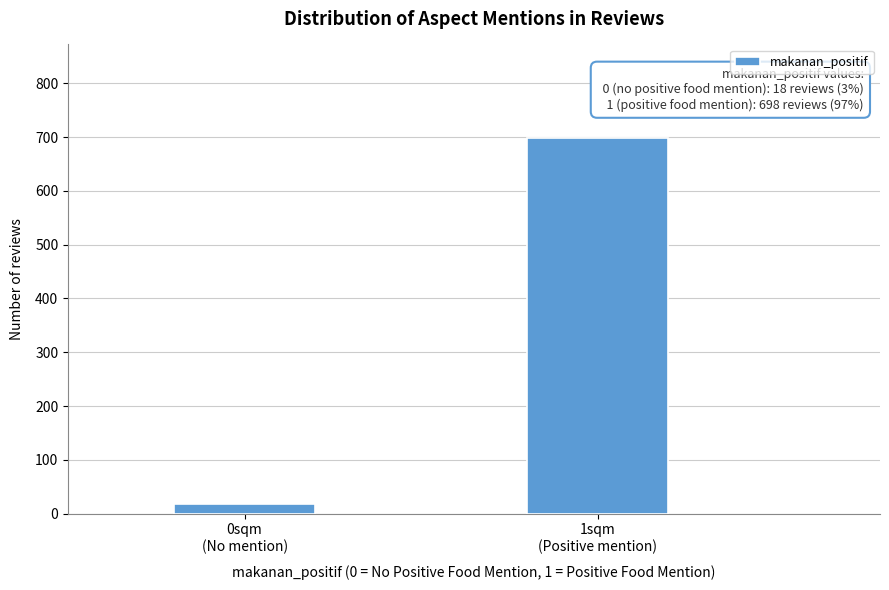

Reading left to right, what are all the values shown in this chart?

18	698